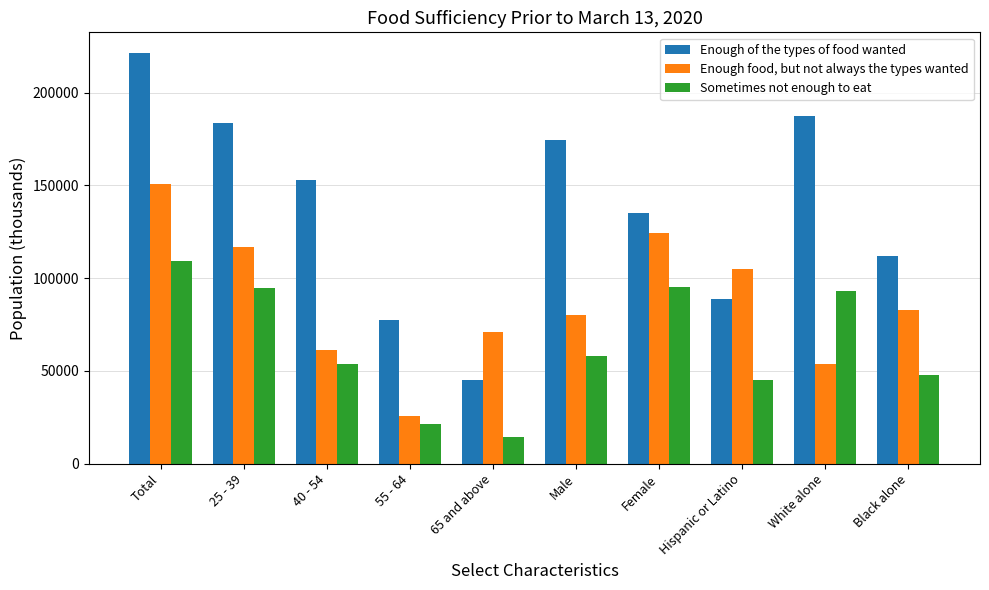

The value of Sometimes not enough to eat at Hispanic or Latino is 24366.7. True or false?

False